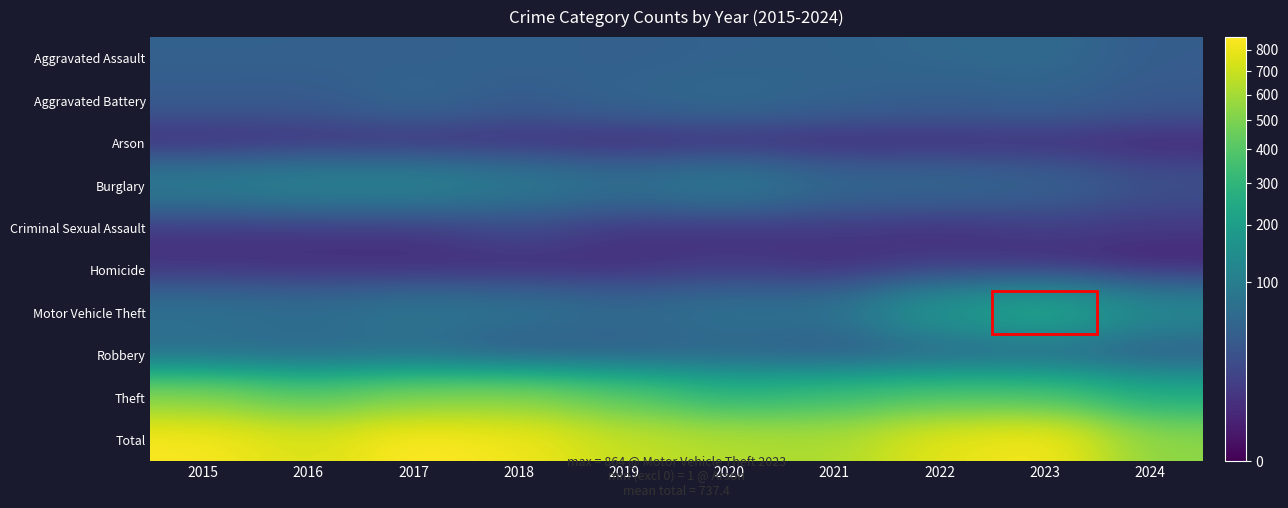

How many categories are shown in the chart?

10